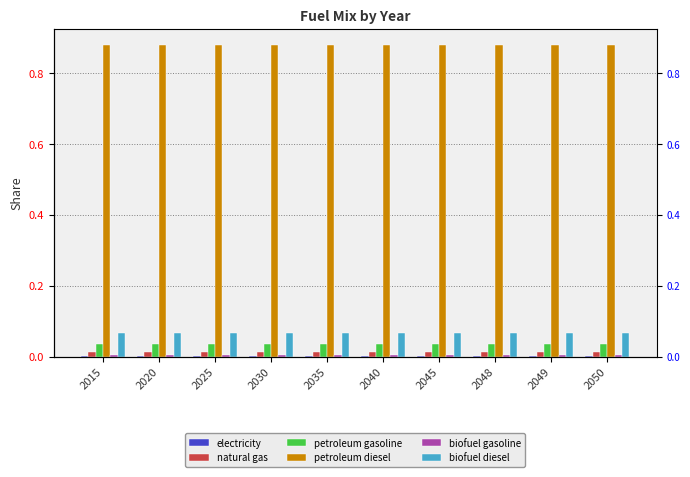

At which category is the sum across all series the highest?

2015